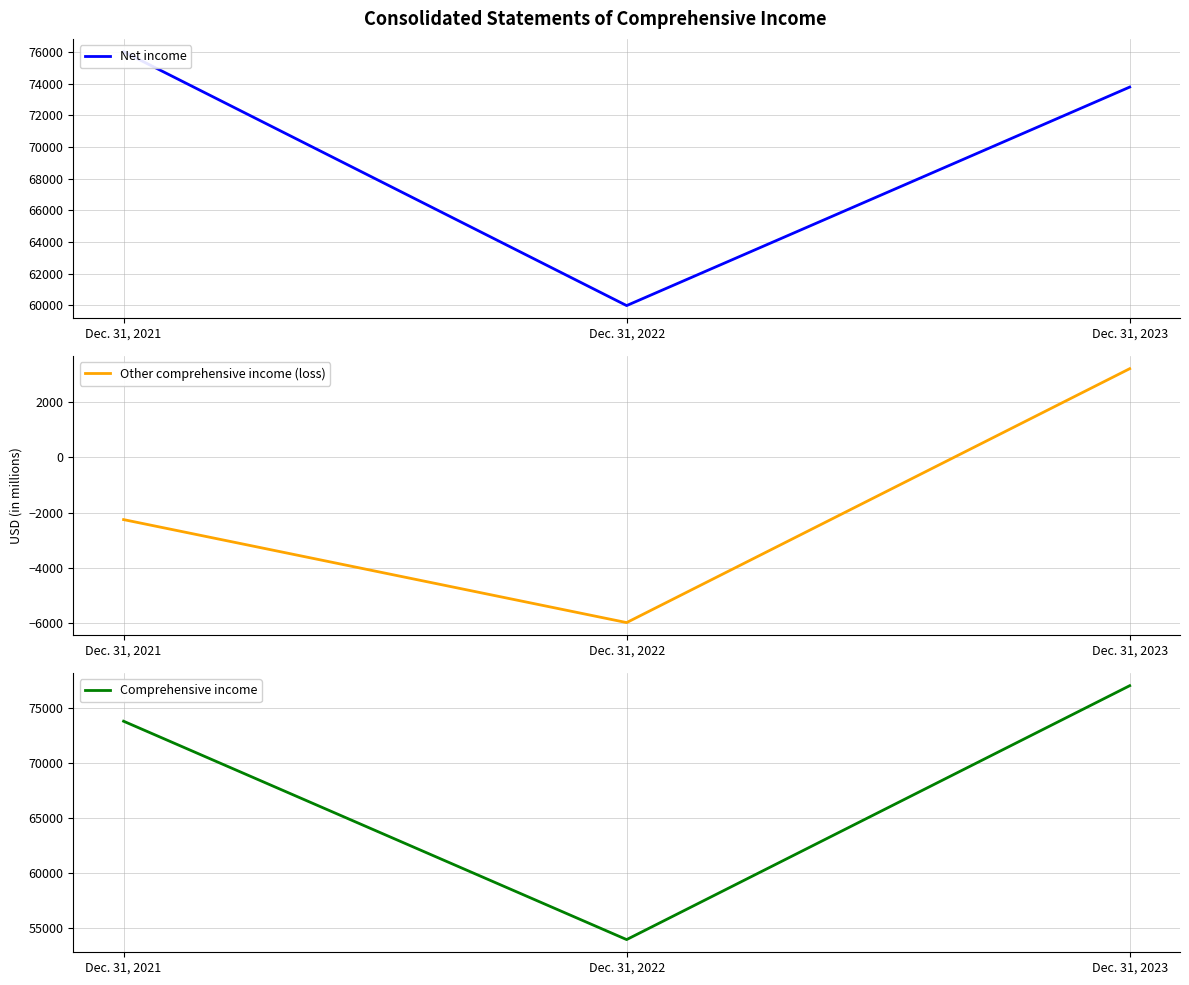

Reading left to right, extract all data points from this chart.

Net income: Dec. 31, 2021=76033	Dec. 31, 2022=59972	Dec. 31, 2023=73795
Other comprehensive income (loss): Dec. 31, 2021=-2256	Dec. 31, 2022=-5980	Dec. 31, 2023=3201
Comprehensive income: Dec. 31, 2021=73777	Dec. 31, 2022=53992	Dec. 31, 2023=76996